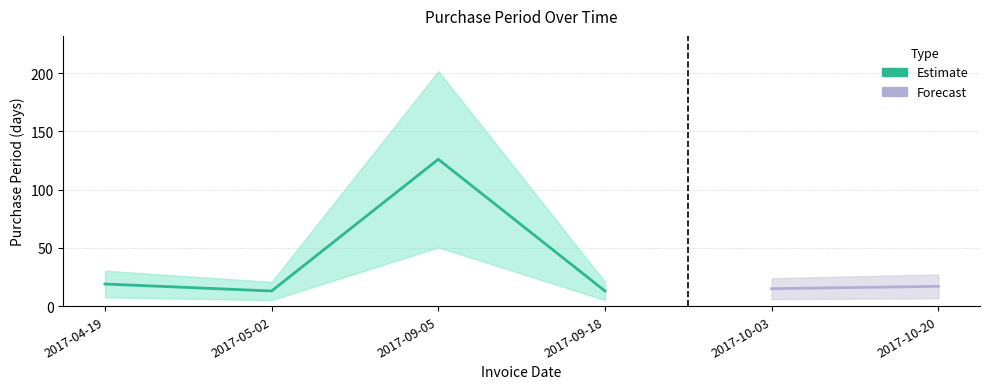

List the labels in order of value, smallest first.

2017-05-02, 2017-09-18, 2017-10-03, 2017-10-20, 2017-04-19, 2017-09-05